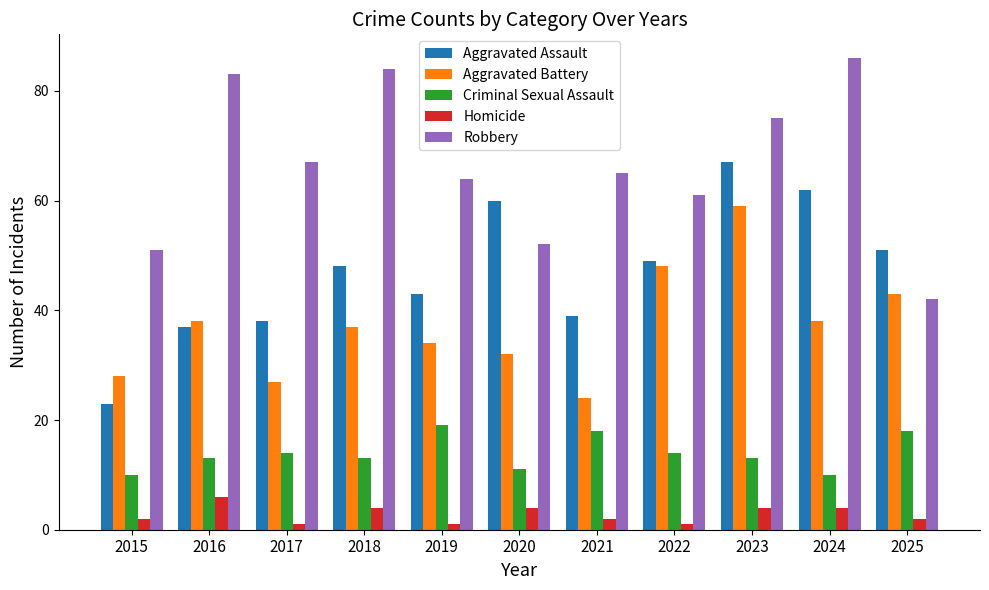

Which series has the largest total across all categories?

Robbery